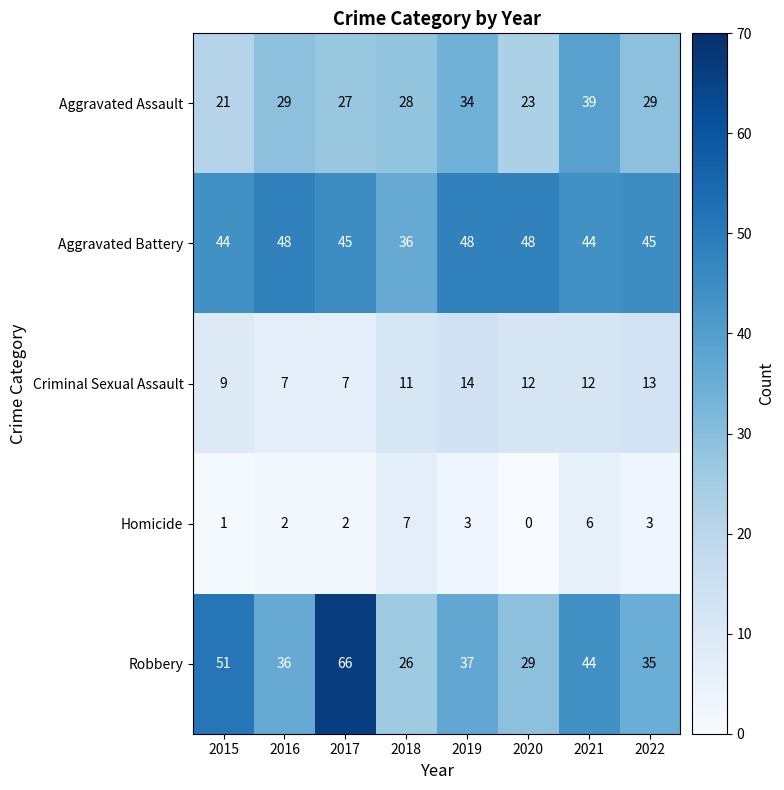

How many values in the Criminal Sexual Assault series are below 12?

4